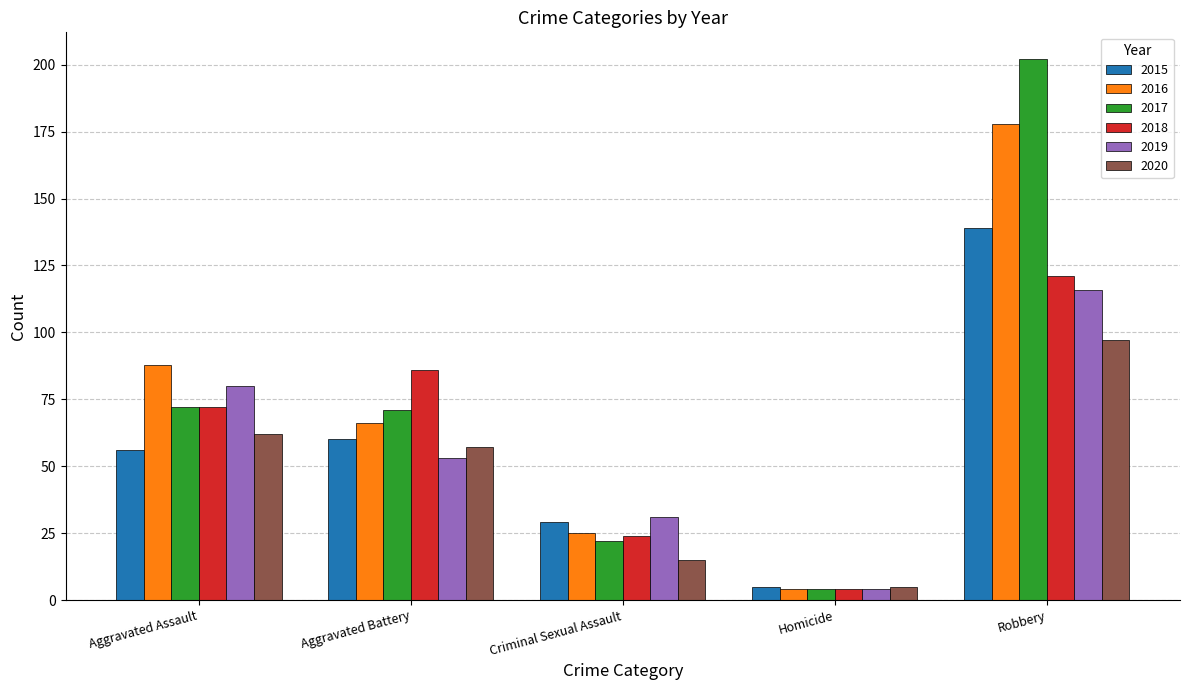

At which category is the sum across all series the highest?

Robbery